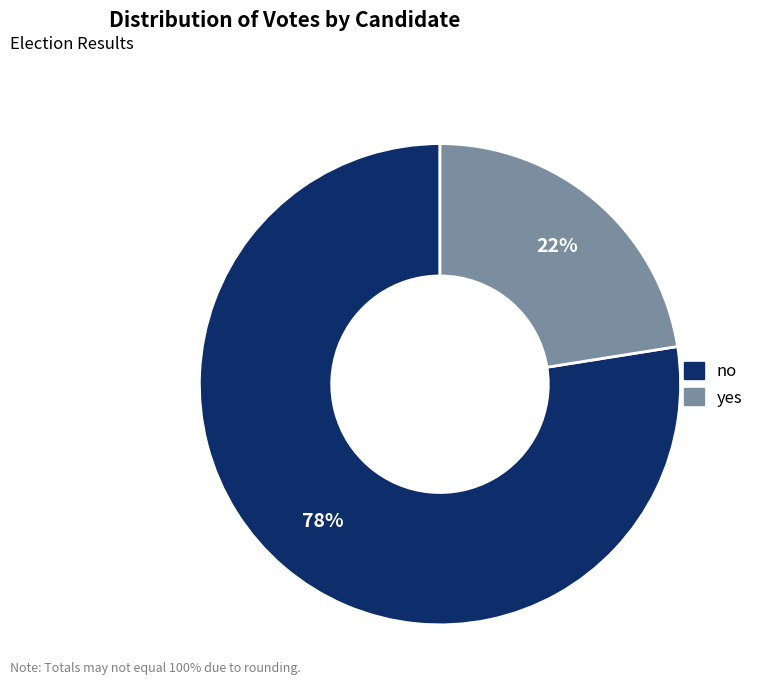

What percentage is the yes slice, to the nearest percent?

22%